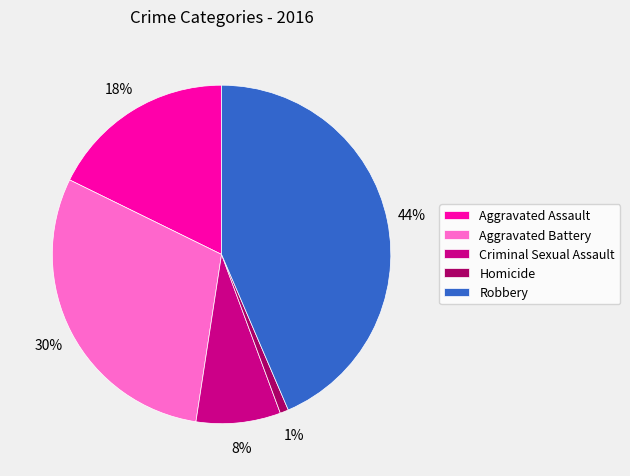

To the nearest percent, what is the combined percentage of Homicide and Aggravated Assault?

19%